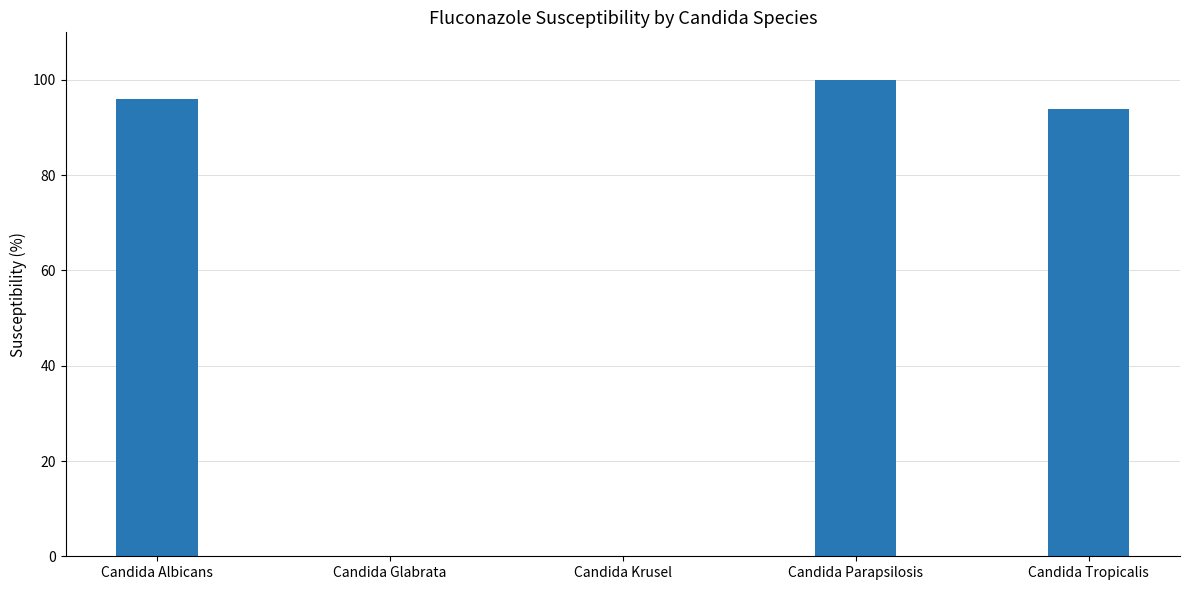

True or false: the data shows 35 at Candida Tropicalis.

False